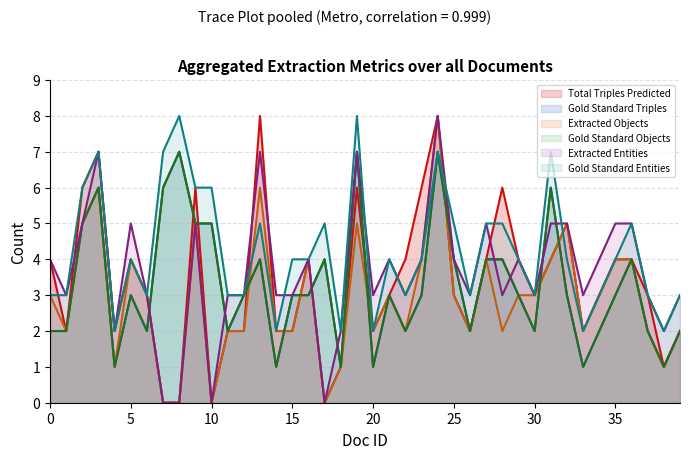

What is the value of the Total Triples Predicted point at the 3rd from the left?

6